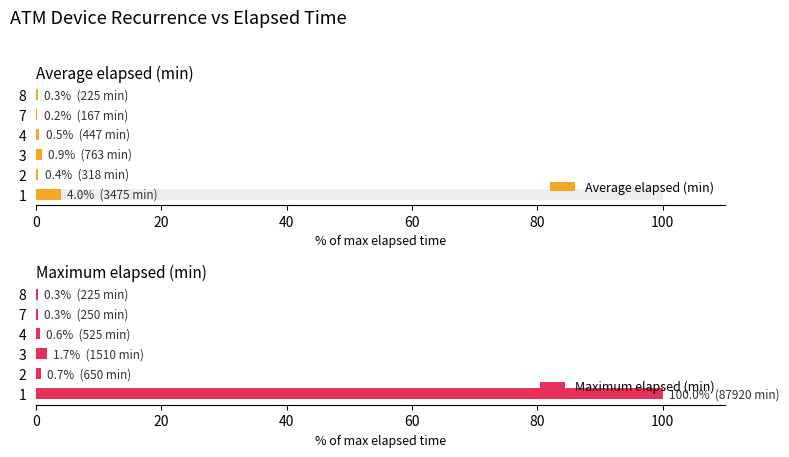

The Average elapsed (min) series shows 0.1 at 7. True or false?

False